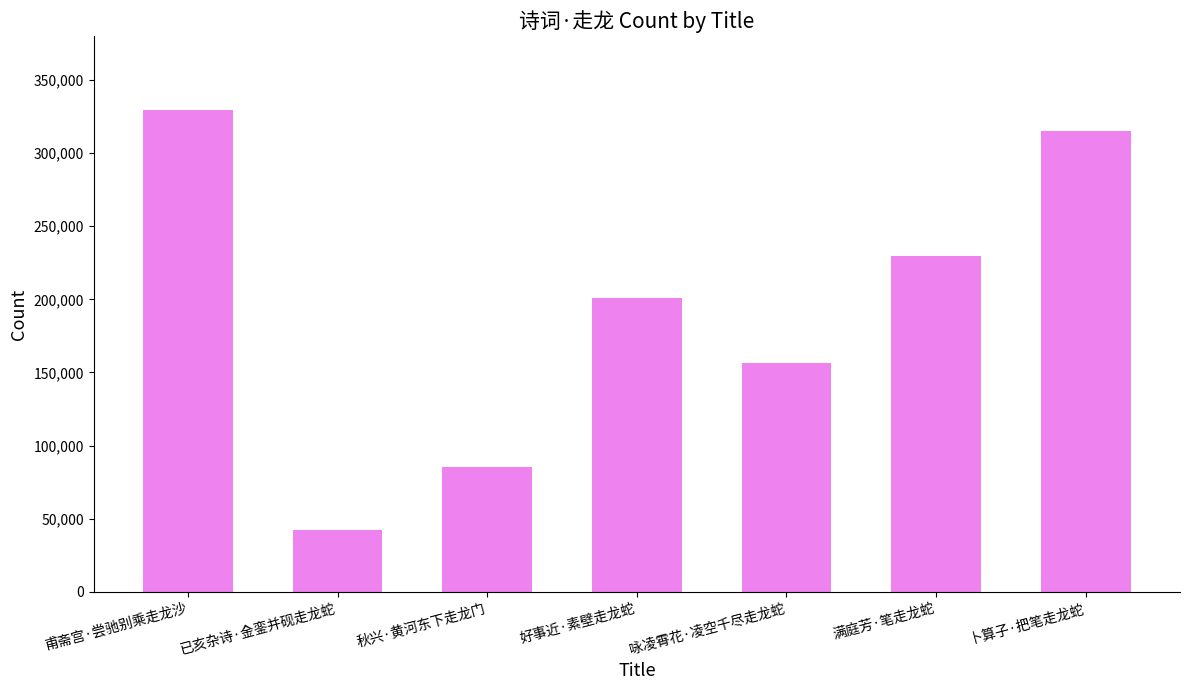

What is the difference between the second highest and minimum values?

272924